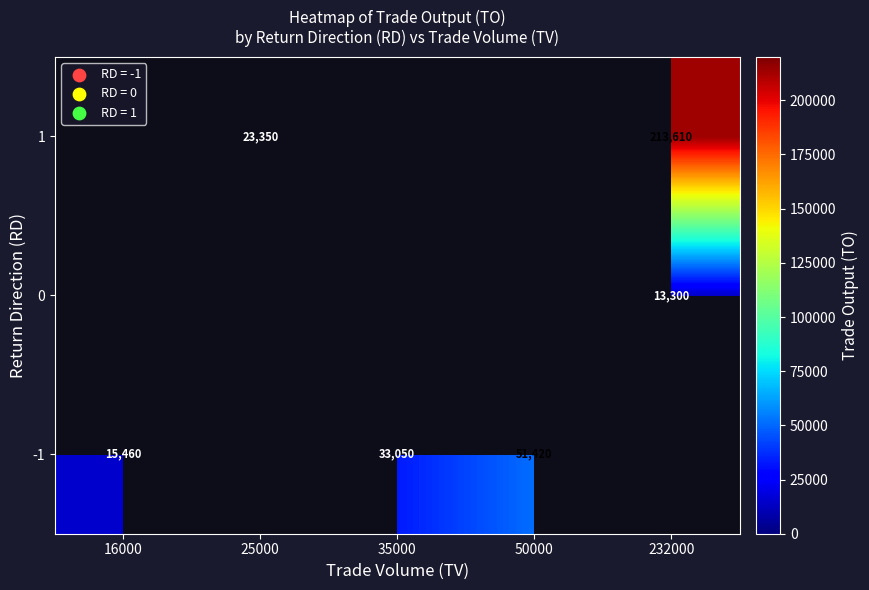

True or false: -1 has a value of 33284 at 50000.

False